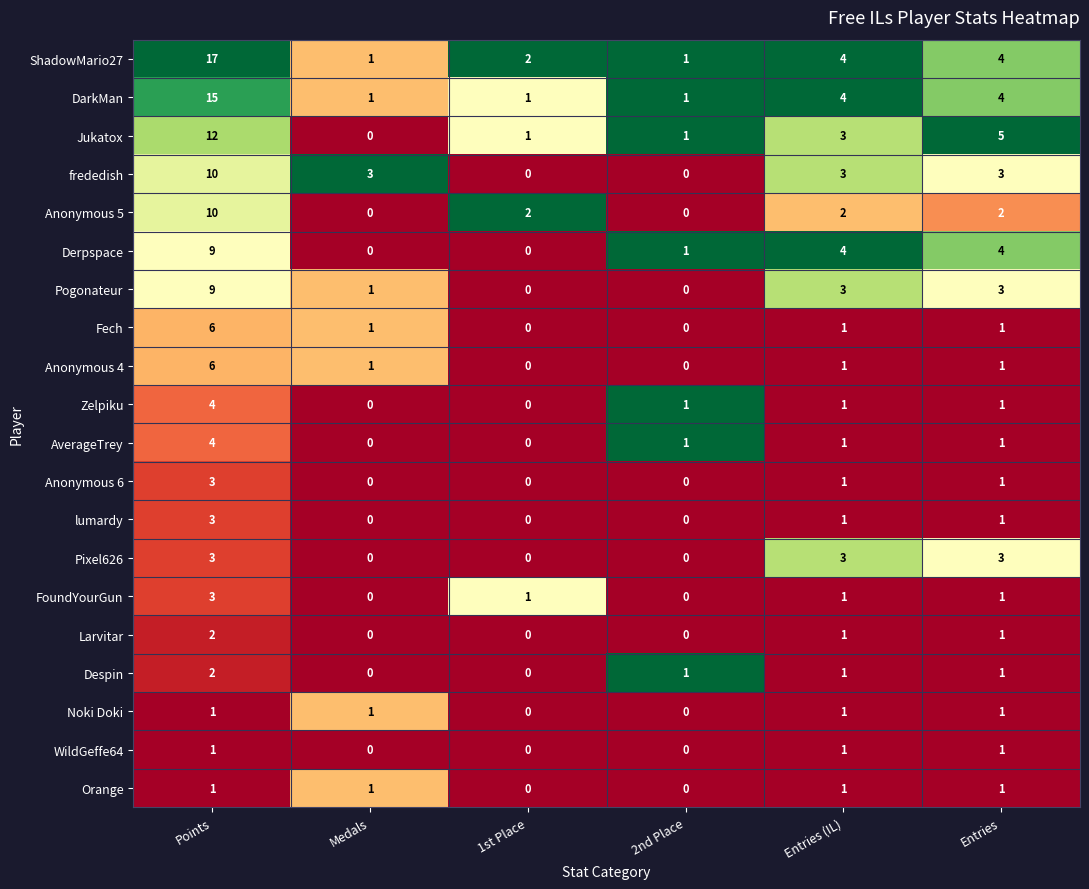

Is the value of Larvitar at Medals greater than the value of Zelpiku at 2nd Place?

No